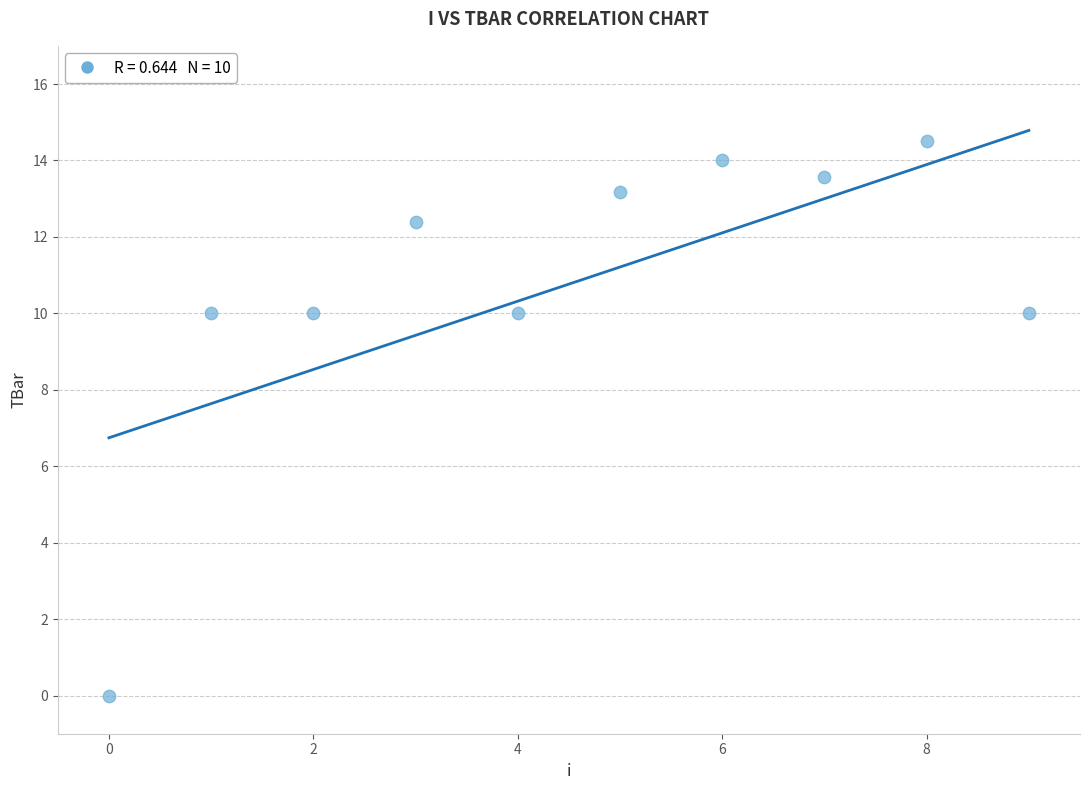

What is the range of Y values (max minus min)?

14.5